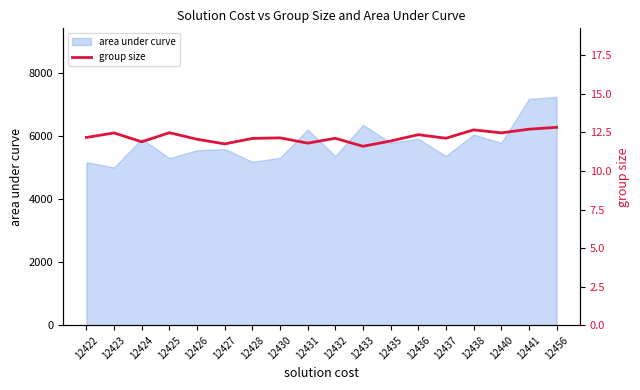

True or false: there are more than 1 points higher than both neighbors.

True